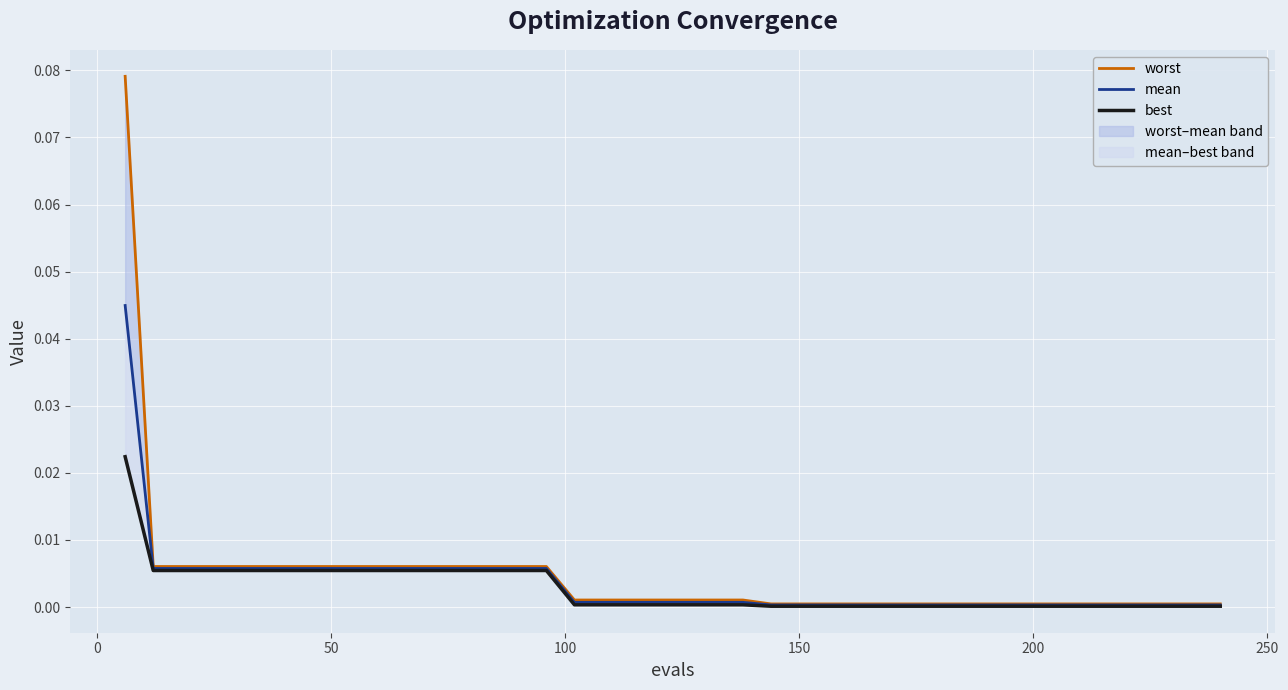

What are all the series names shown in the legend?

worst, mean, best